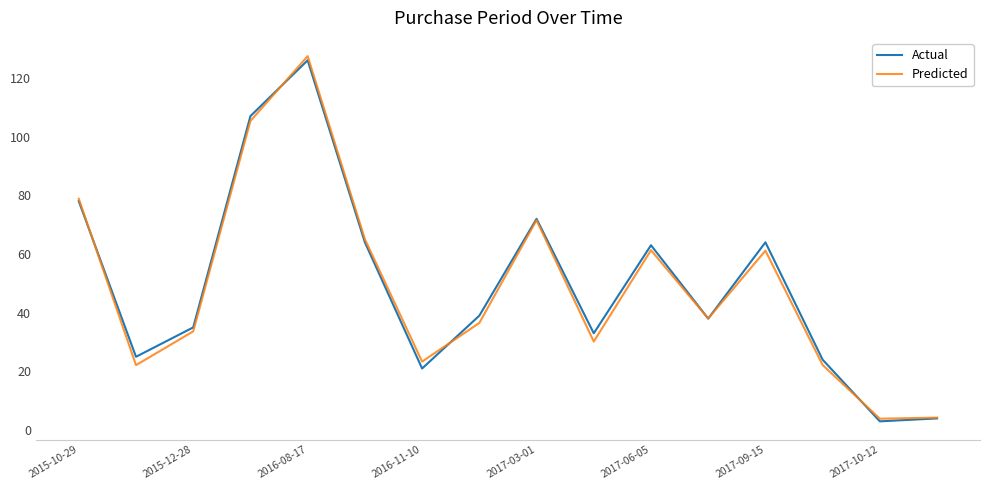

What is the maximum value shown in the chart?

127.4